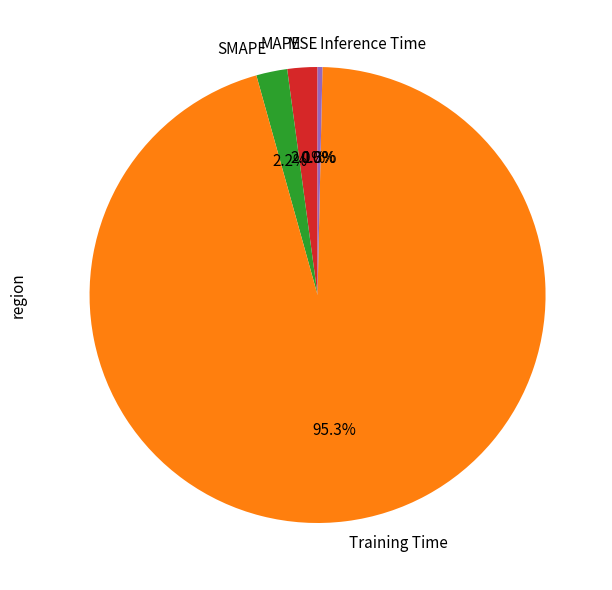

Which category has the biggest portion of the pie?

Training Time